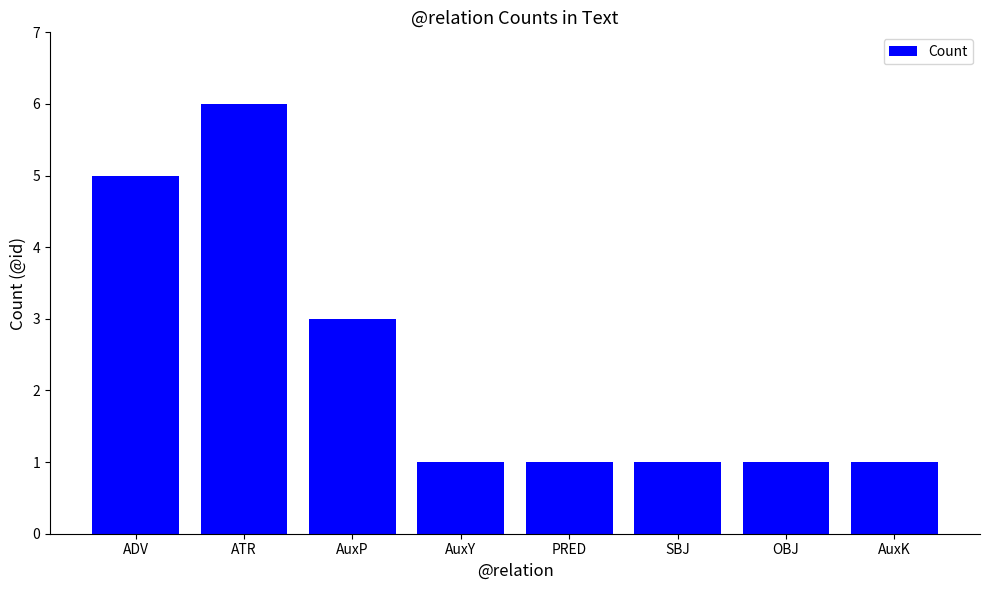

What position from the left is AuxY?

4